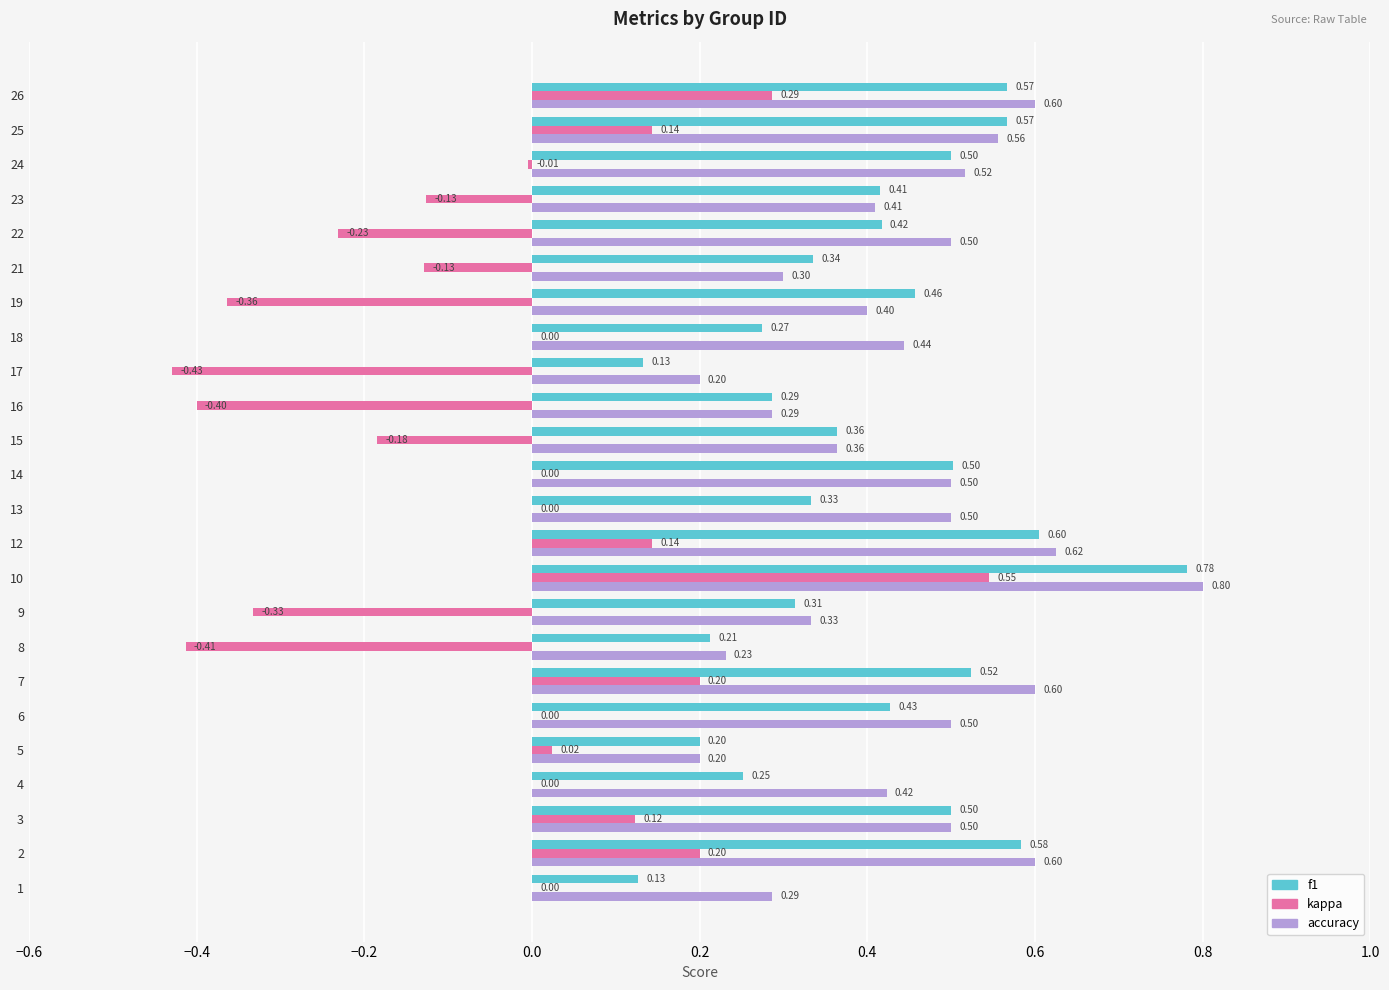

Count the accuracy values in the range 0 to 1.

24